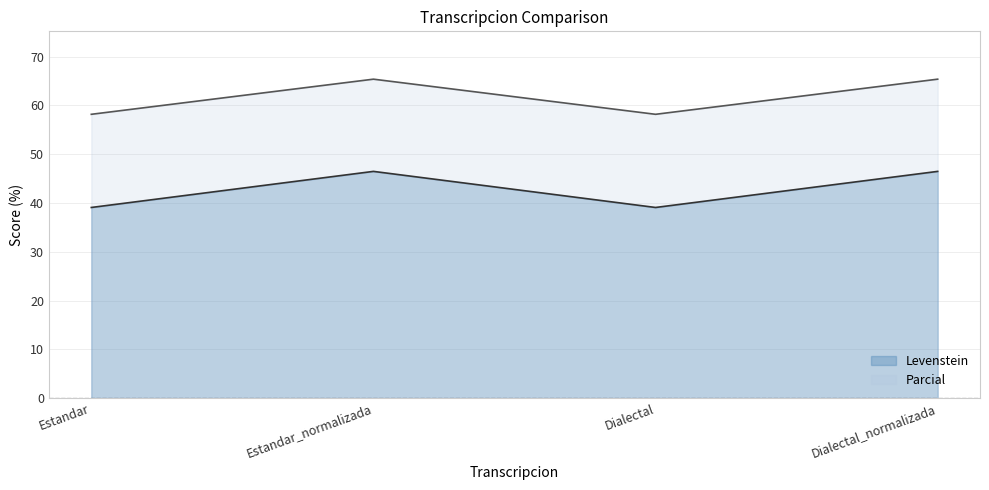

At which category is the sum across all series the highest?

Estandar_normalizada